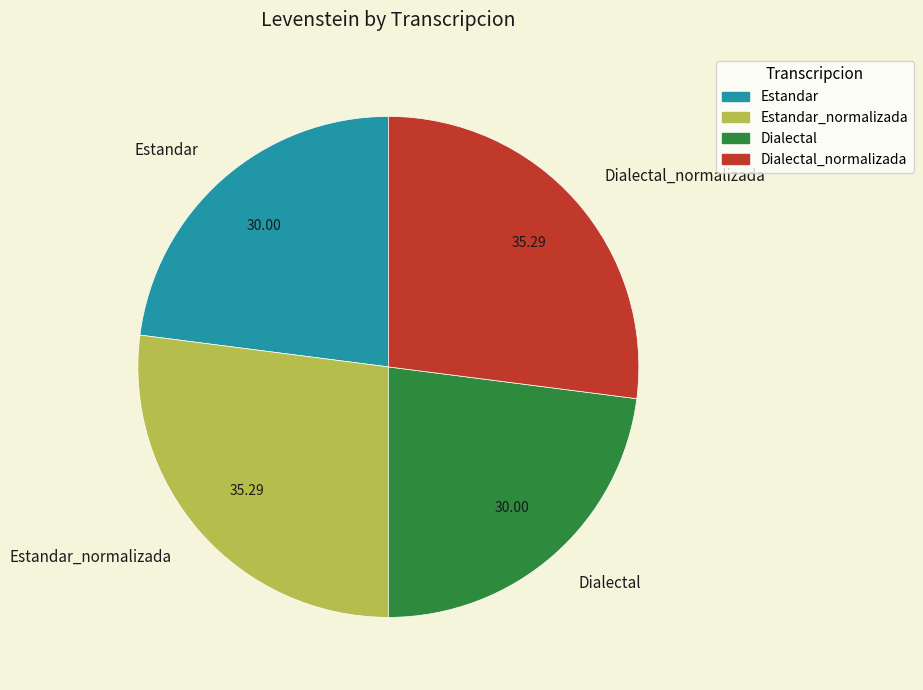

The Estandar slice represents 23% of the pie. True or false?

True